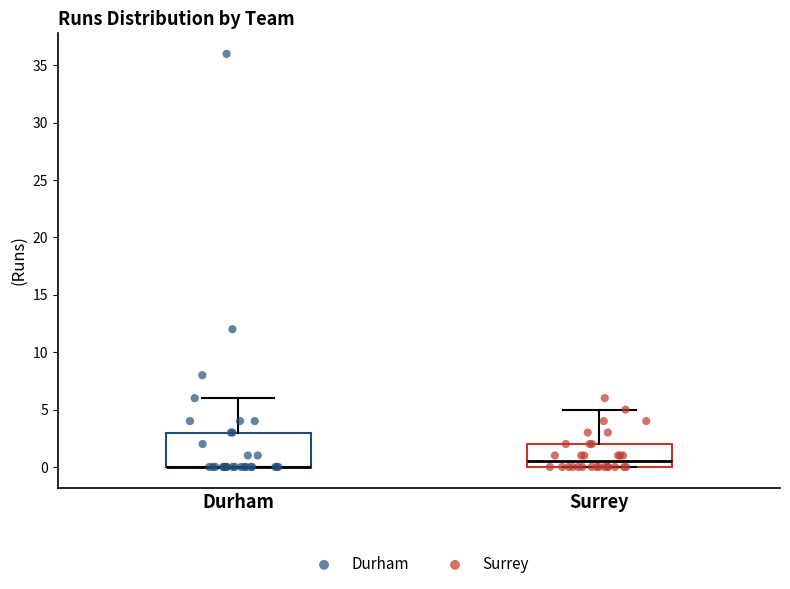

Reading left to right, transcribe this box plot: for each box, give where its median line is, the range the box spans, and where its two whiskers end, as read against the y-axis. The values are not printed on the chart, so give them approximately, as read against the axis.

Durham: median 0.0 (drawn on the box's lower edge), box 0.0 to 3.0, whiskers 0.0 to 6.0
Surrey: median 0.5, box 0.0 to 2.0, whiskers 0.0 to 5.0